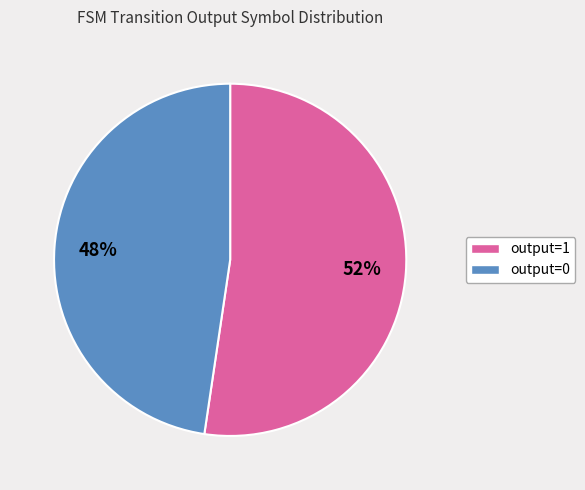

Which category has the biggest portion of the pie?

output=1